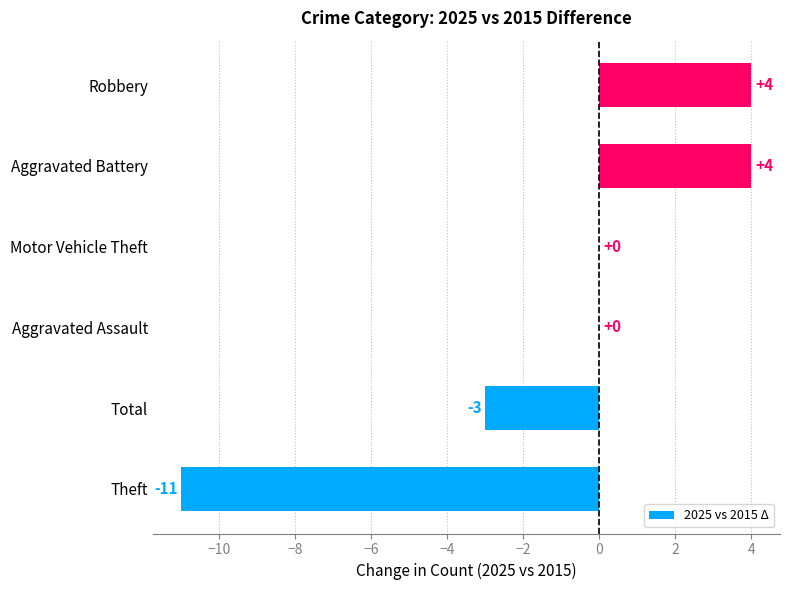

Which has a higher value, Theft or Robbery?

Robbery